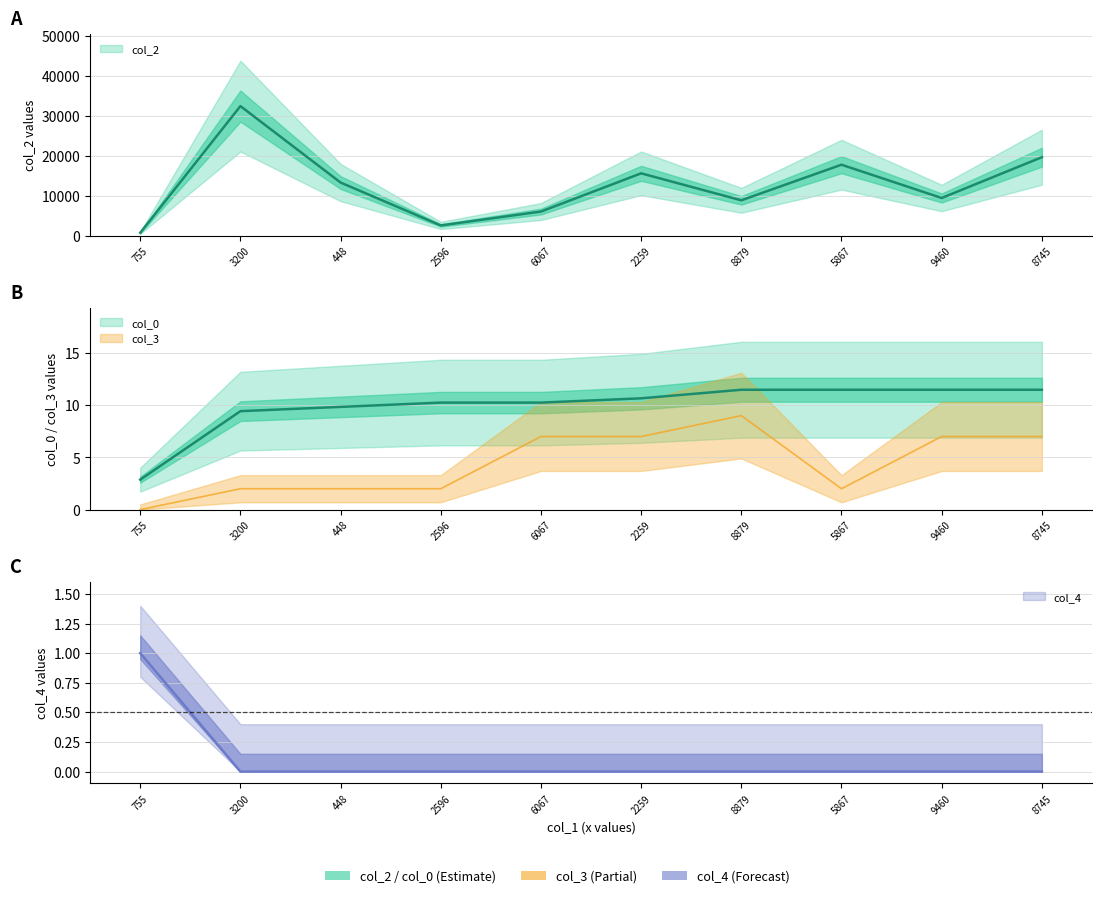

What is the difference between the second highest and minimum values in the col_2 series?

18908.0